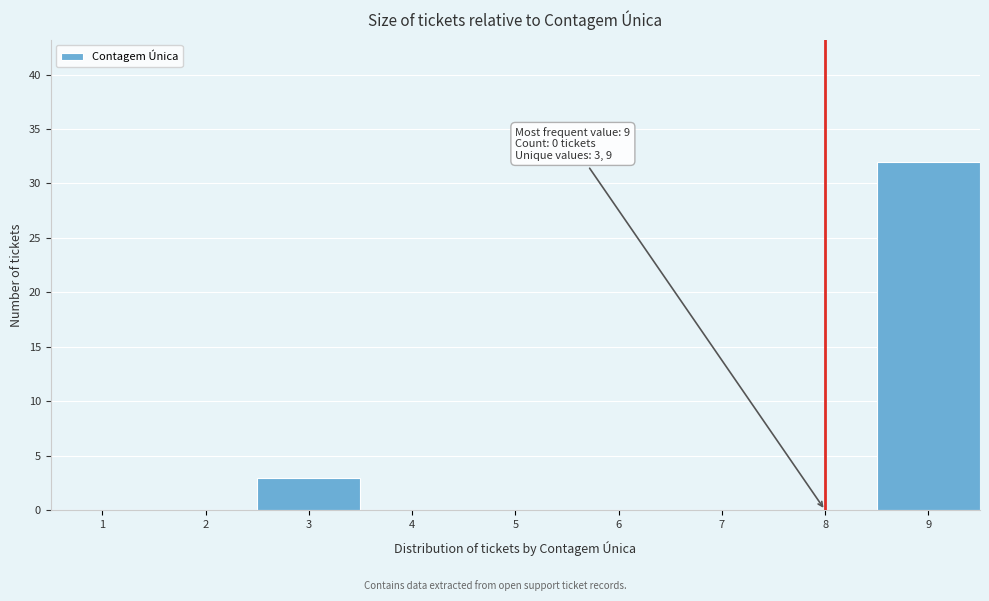

Reading left to right, transcribe all the data shown in this chart.

1=0	2=0	3=3	4=0	5=0	6=0	7=0	8=0	9=32